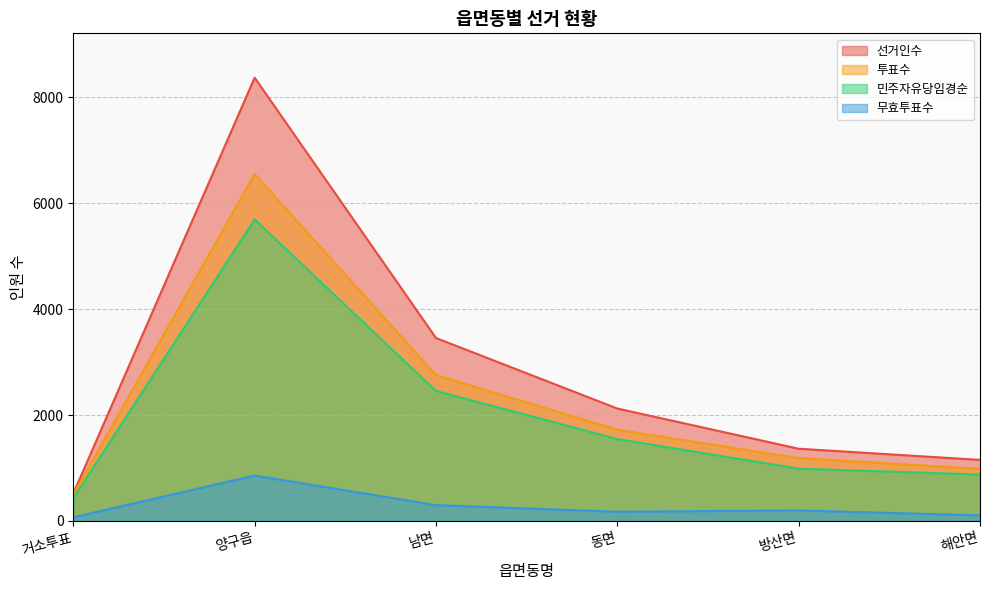

What position from the left is 해안면?

6